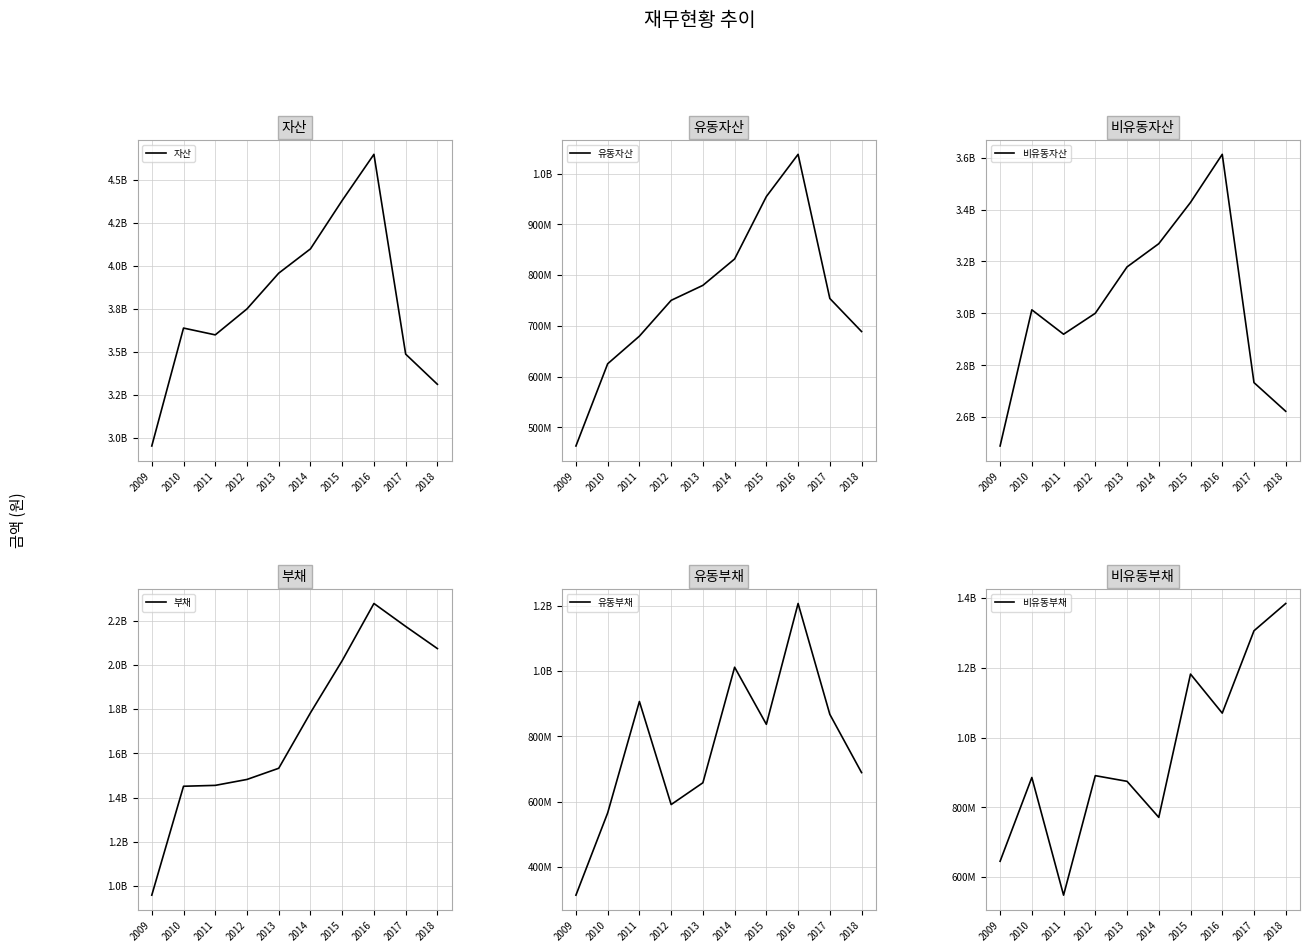

What value does the 부채 series have at 2015?

2019378404